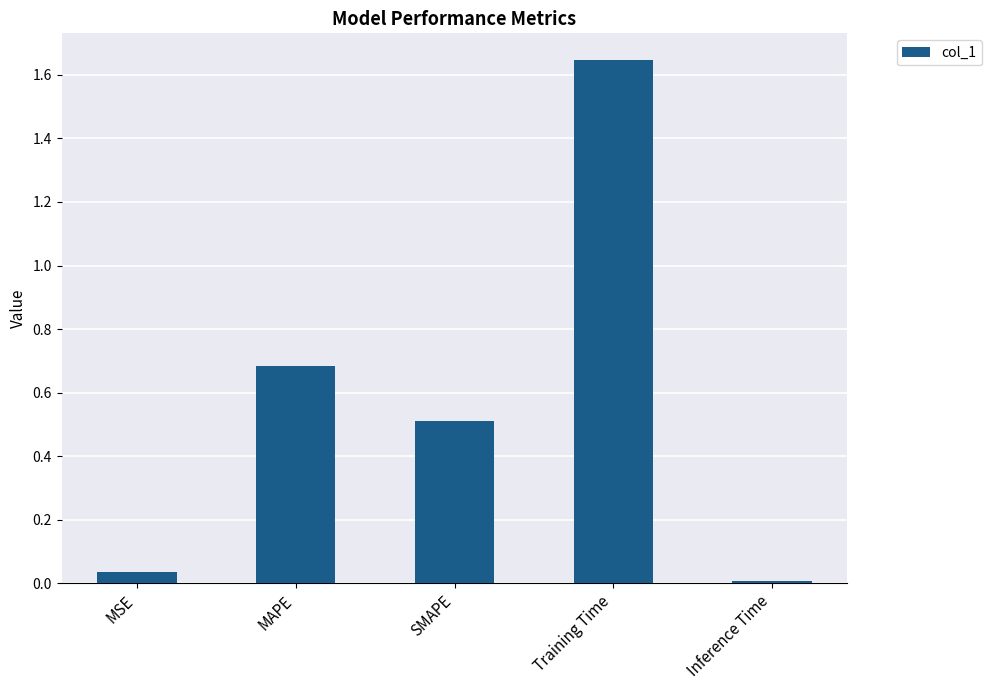

Which label corresponds to the largest value in the chart?

Training Time